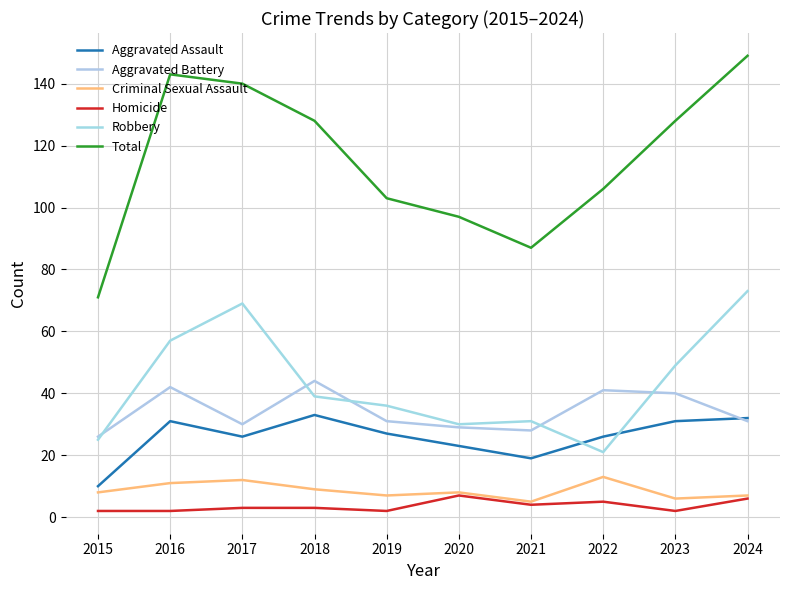

How many lines are shown in the chart?

6